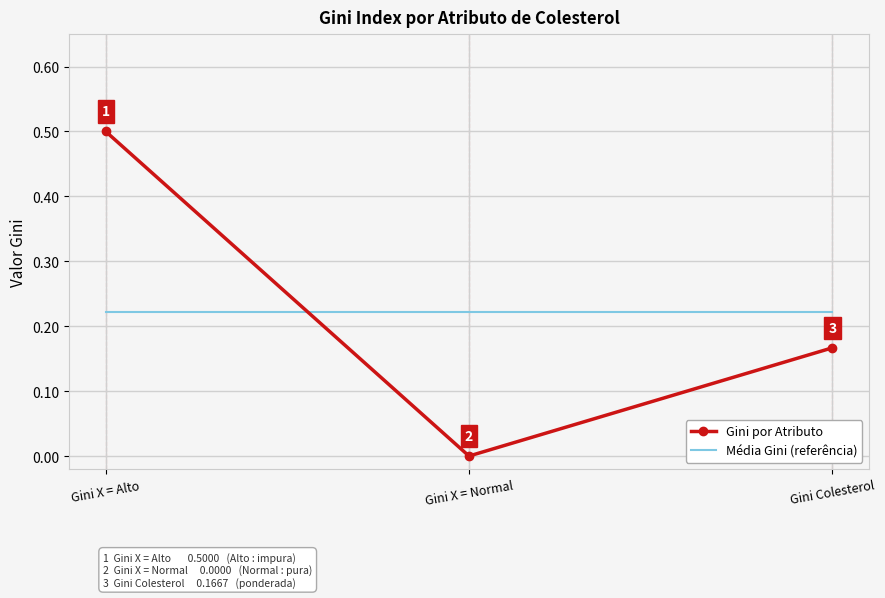

How many Gini por Atributo values are between 0 and 1?

3